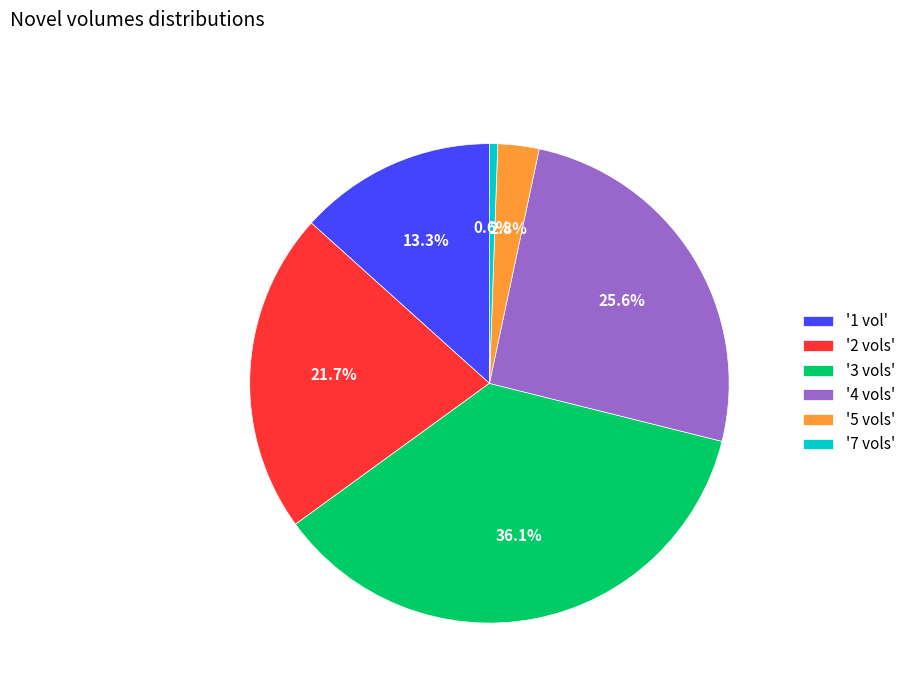

Is '5 vols' the majority of the pie?

No